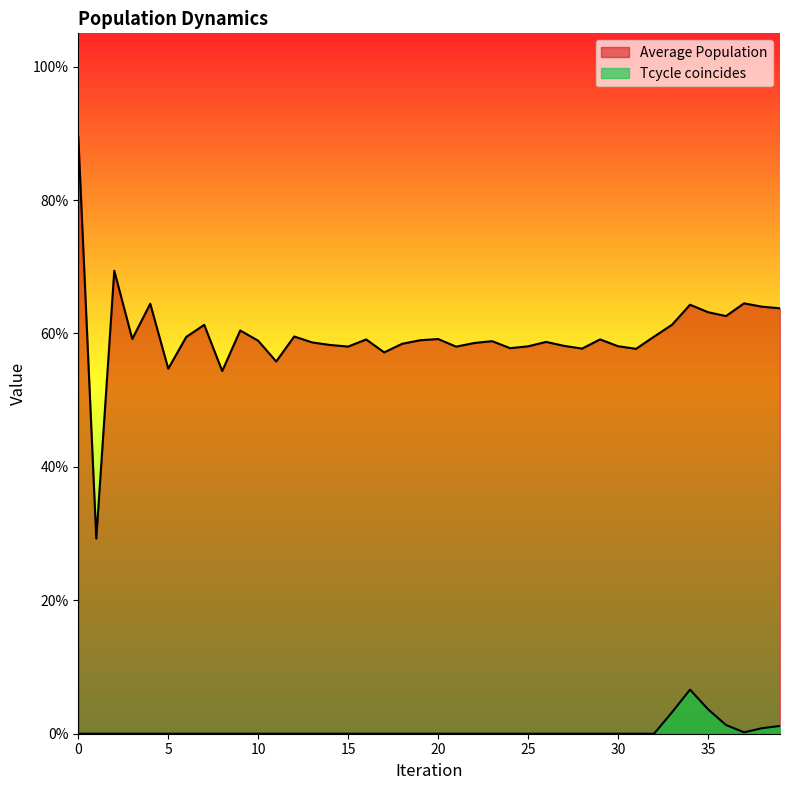

Which has a higher value, 26 or 32?

32